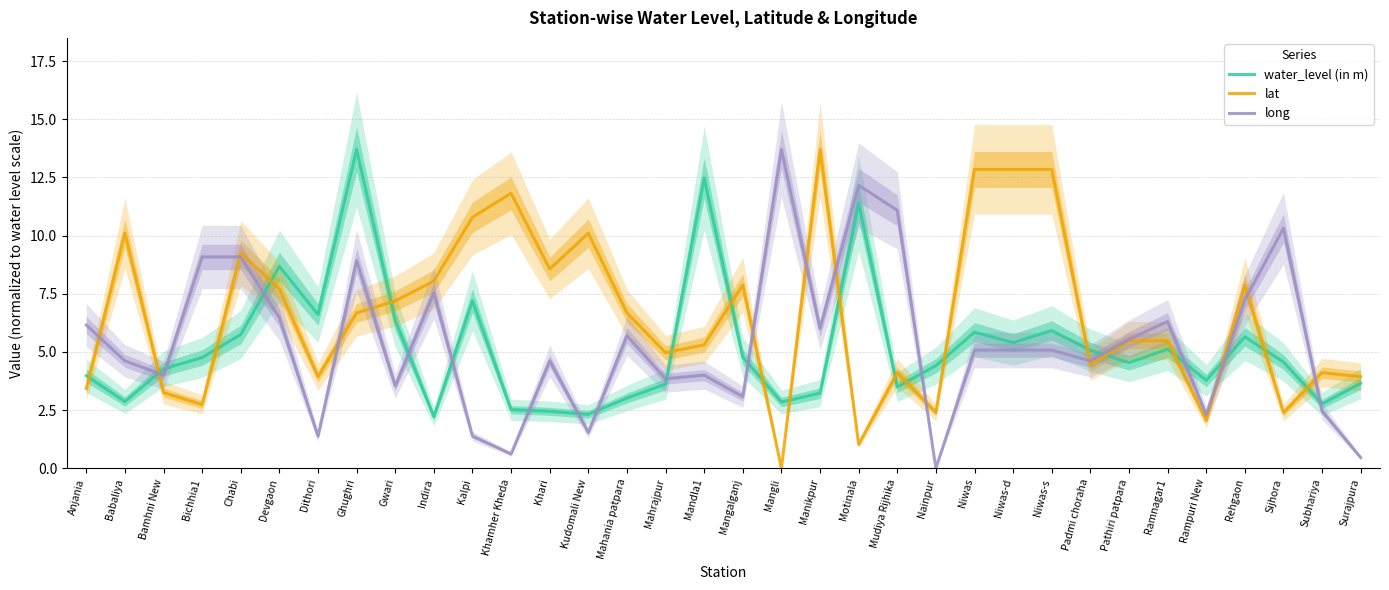

How many lines are shown in the chart?

3